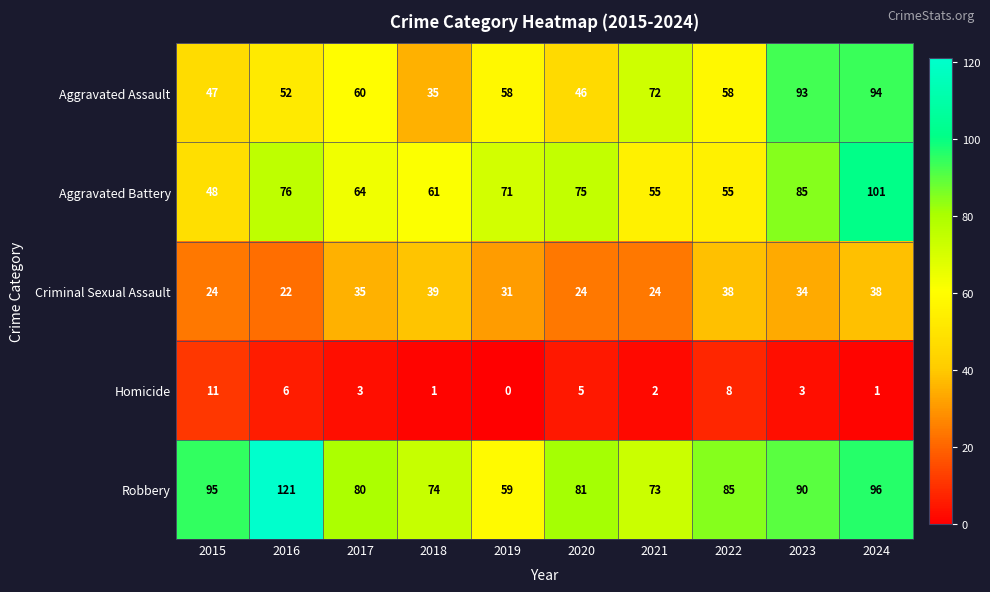

At which label does Criminal Sexual Assault first exceed 34?

2017